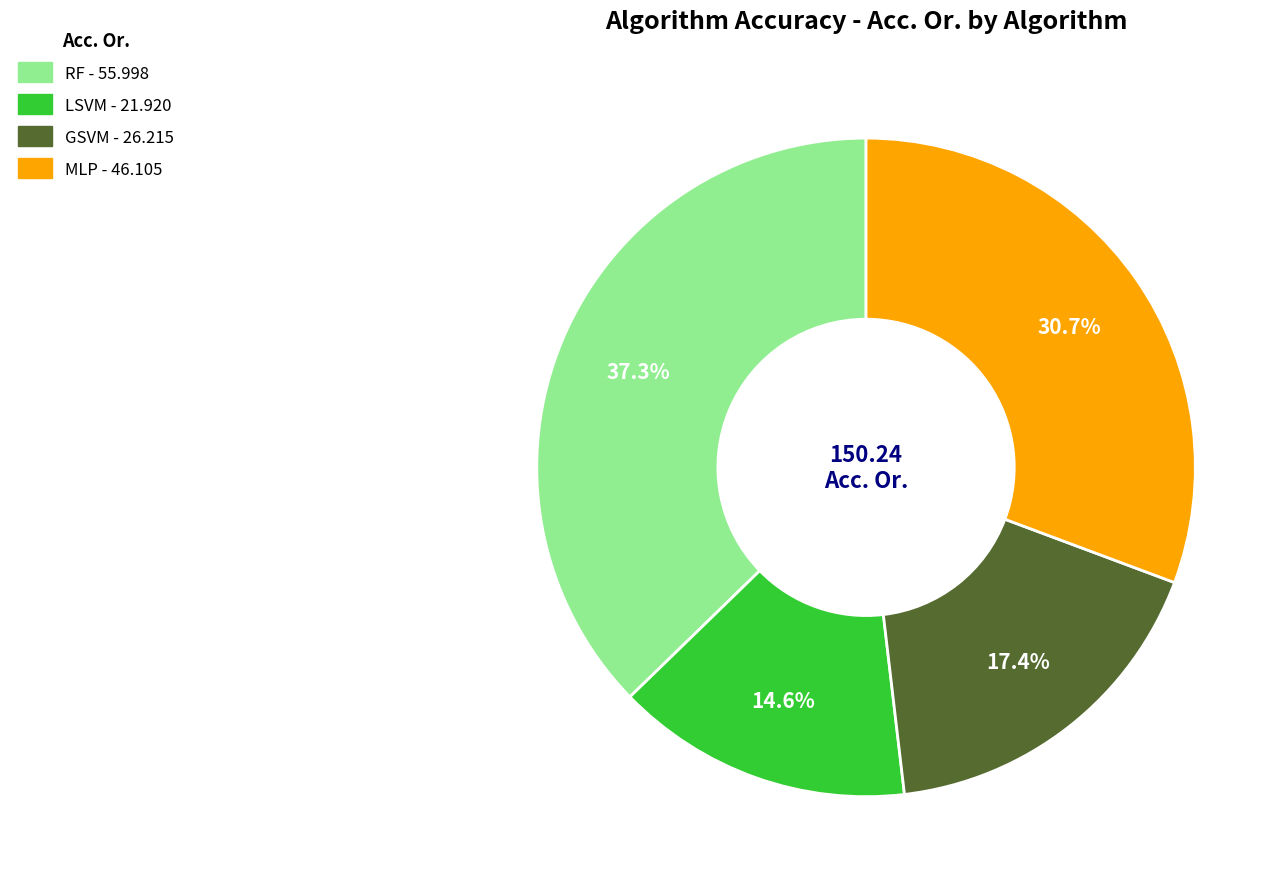

The RF slice represents 37% of the pie. True or false?

True